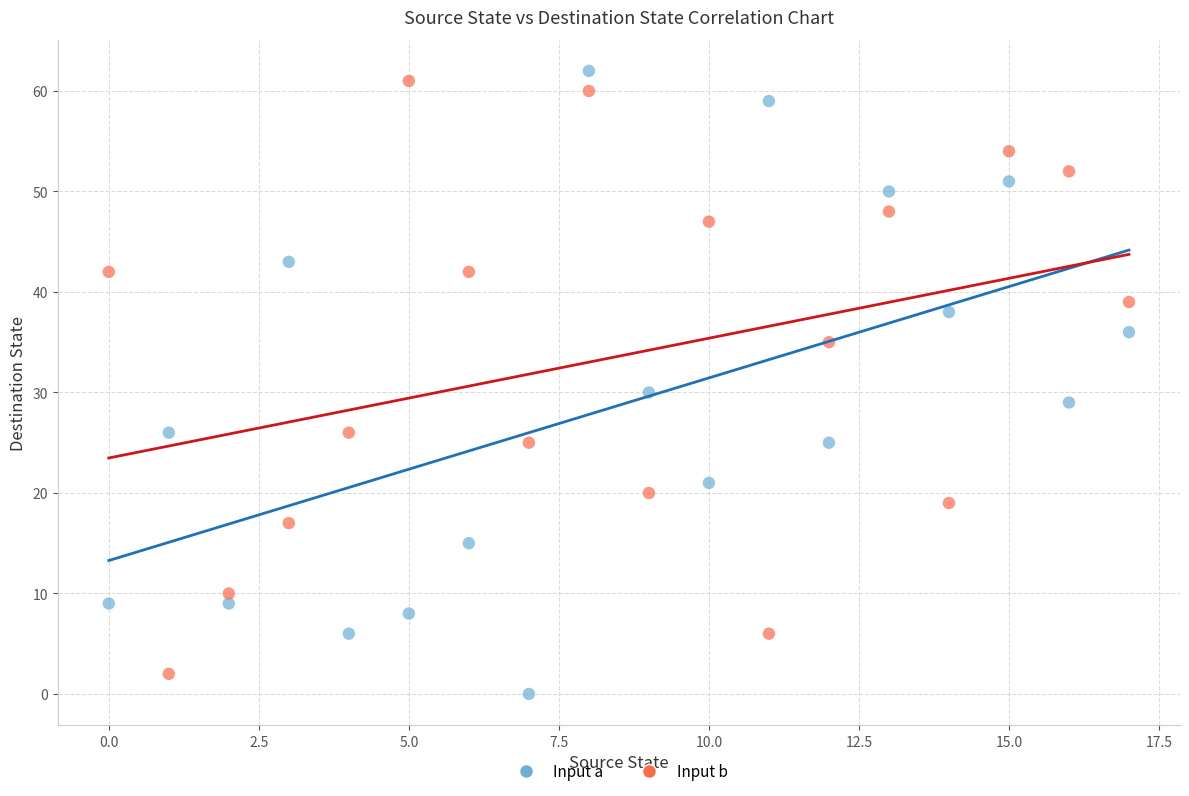

Across all series, what Y value is closest to 31?

30